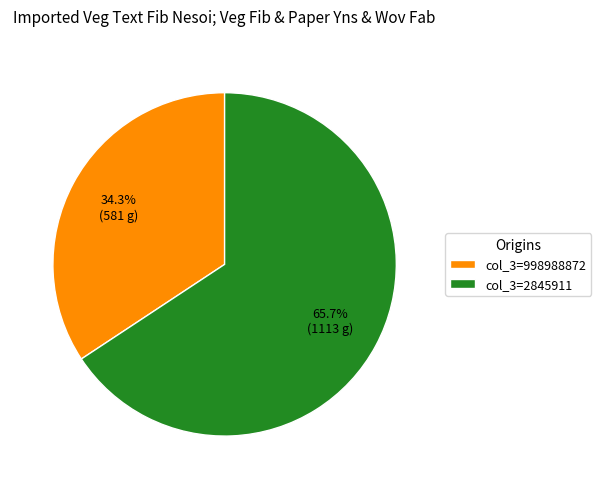

Rank the categories by value from lowest to highest.

col_3=998988872, col_3=2845911